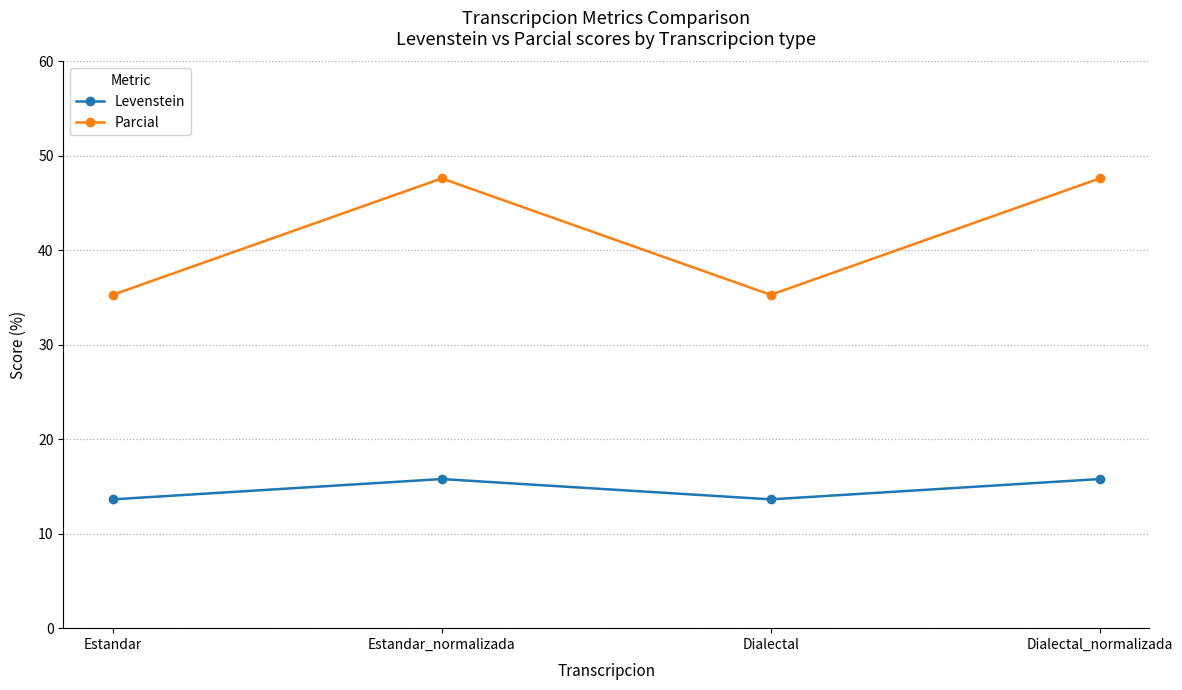

Rank the series by their average value, from lowest to highest.

Levenstein, Parcial